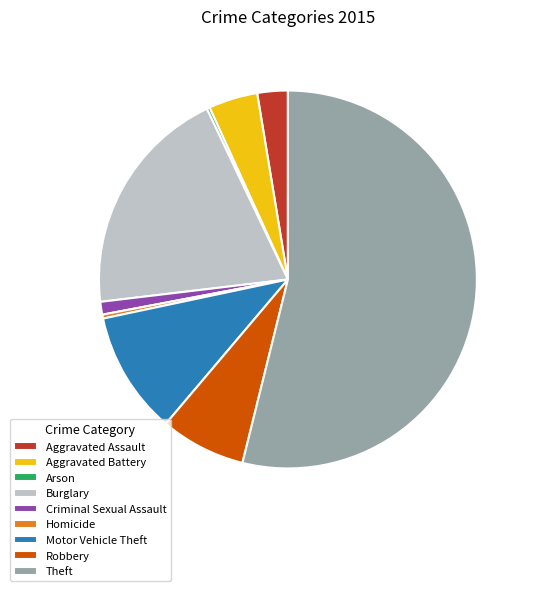

The Theft slice represents 54% of the pie. True or false?

True